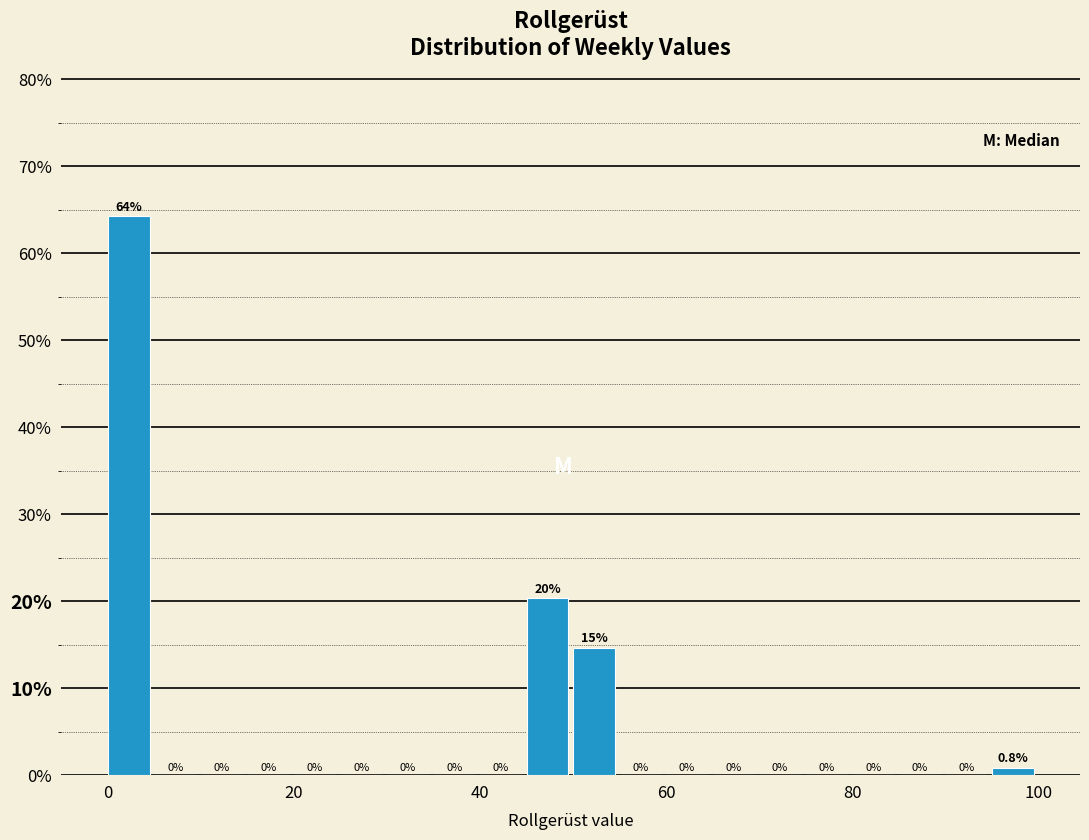

Around what value on the x-axis is the tallest bar? Give the approximate position of its centre, as read against the axis.

2